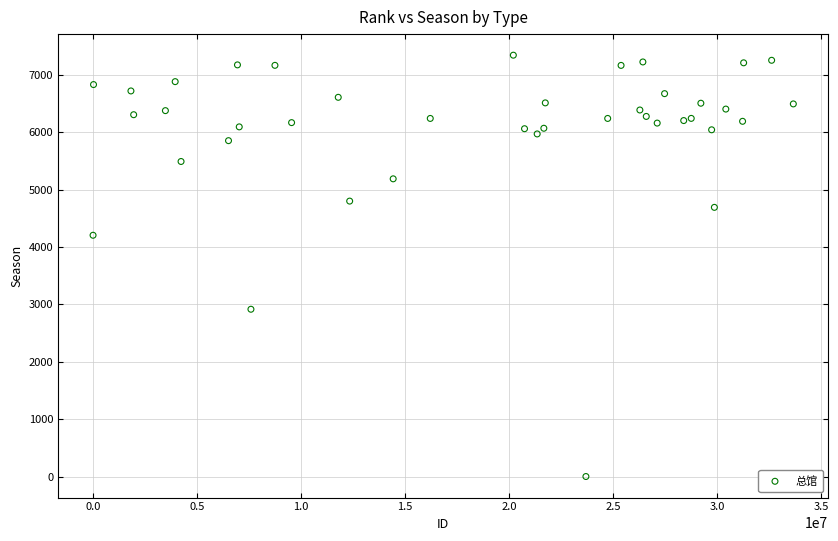

What Y value in the scatter plot is closest to 3670?

4203